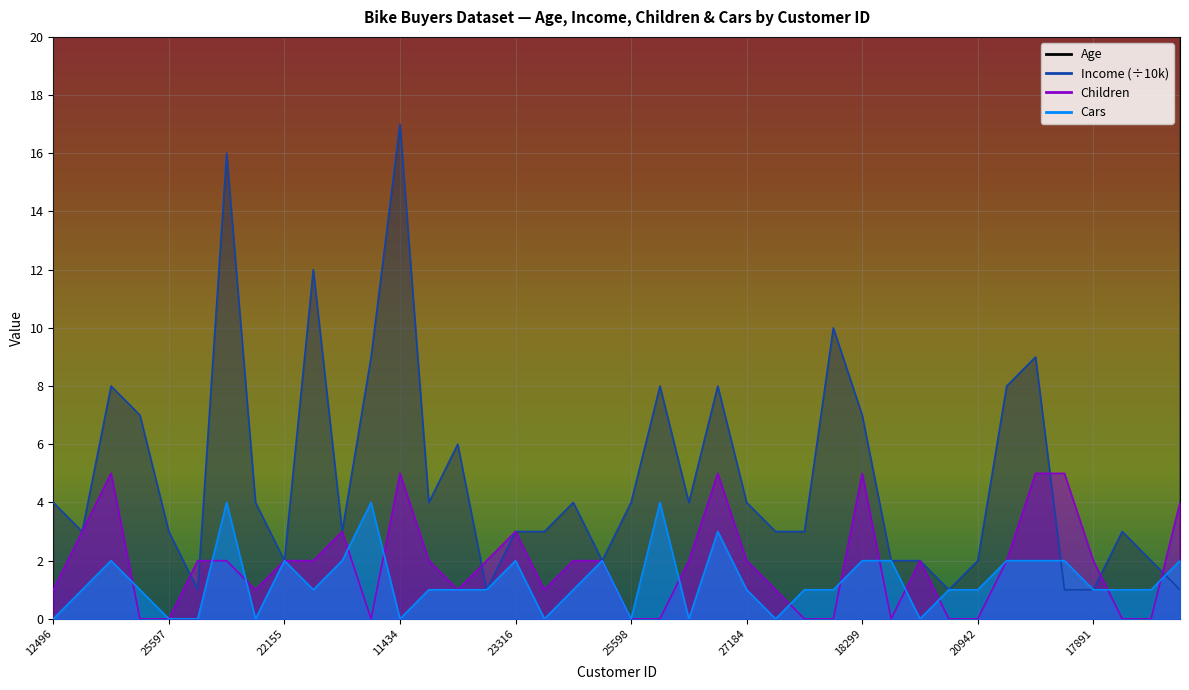

What value does the Cars series have at 18283?

1